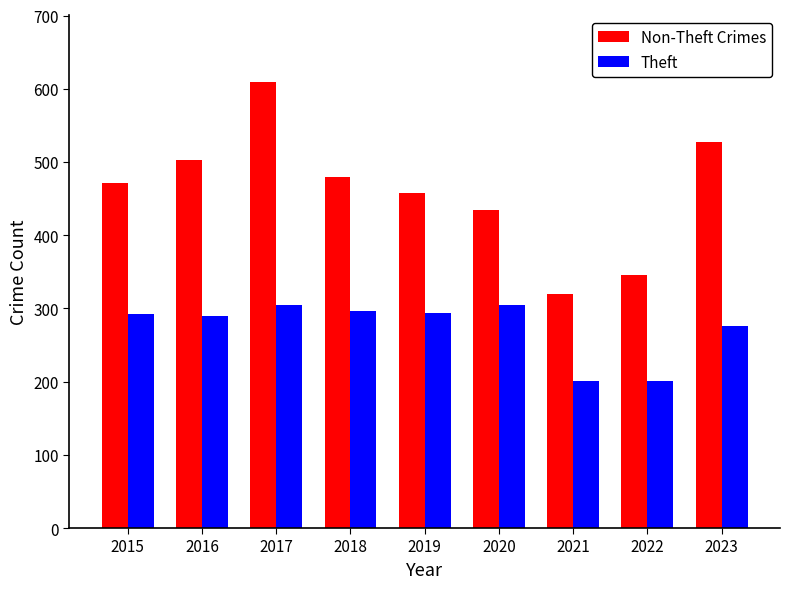

At how many categories does at least one series exceed 403?

7